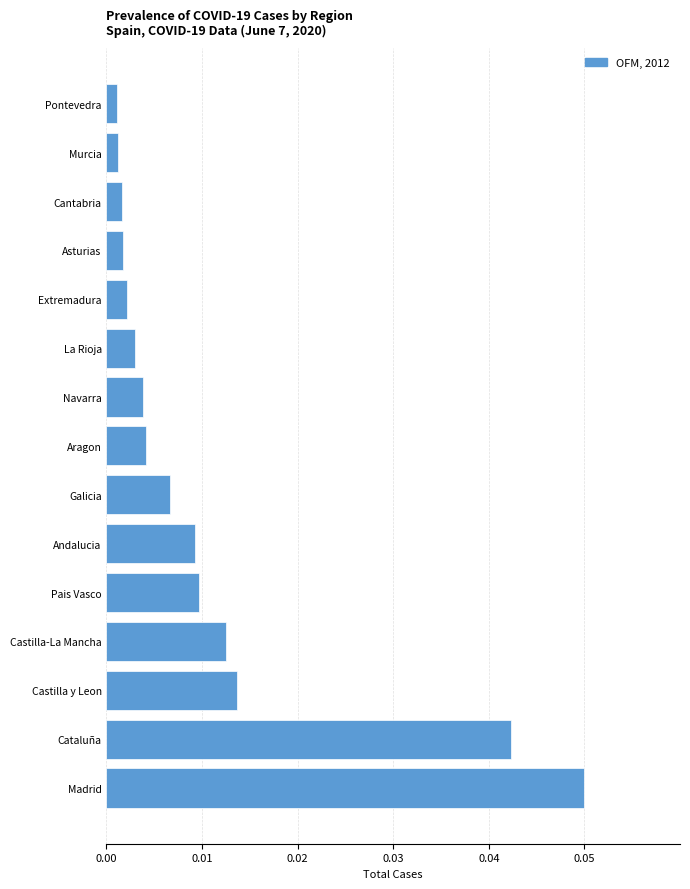

The chart shows a value of 0.1 at Cataluña. True or false?

False